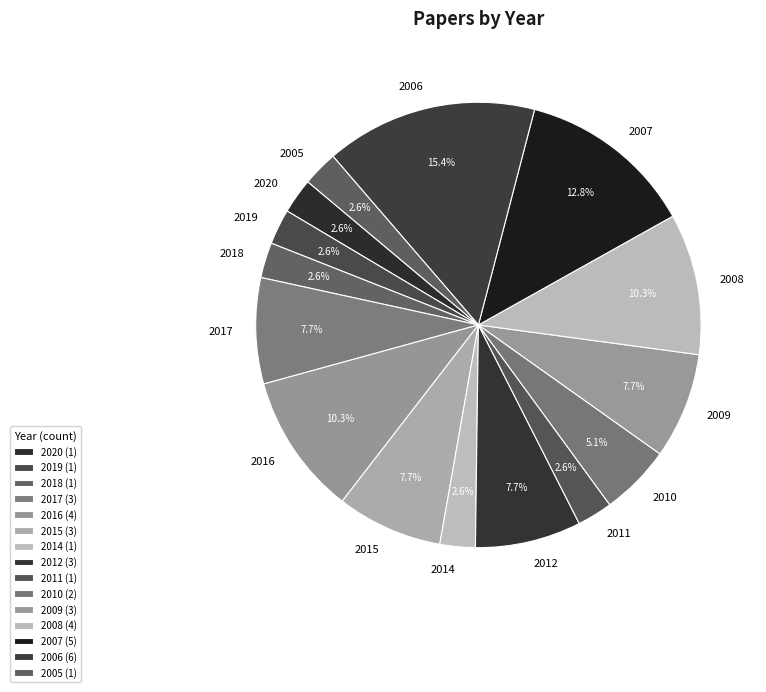

Is it true that 2011 is 3% of the pie?

True